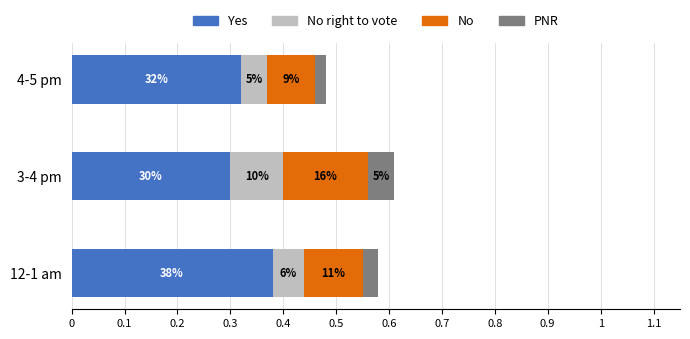

What are all the series names shown in the legend?

Yes, No right to vote, No, PNR